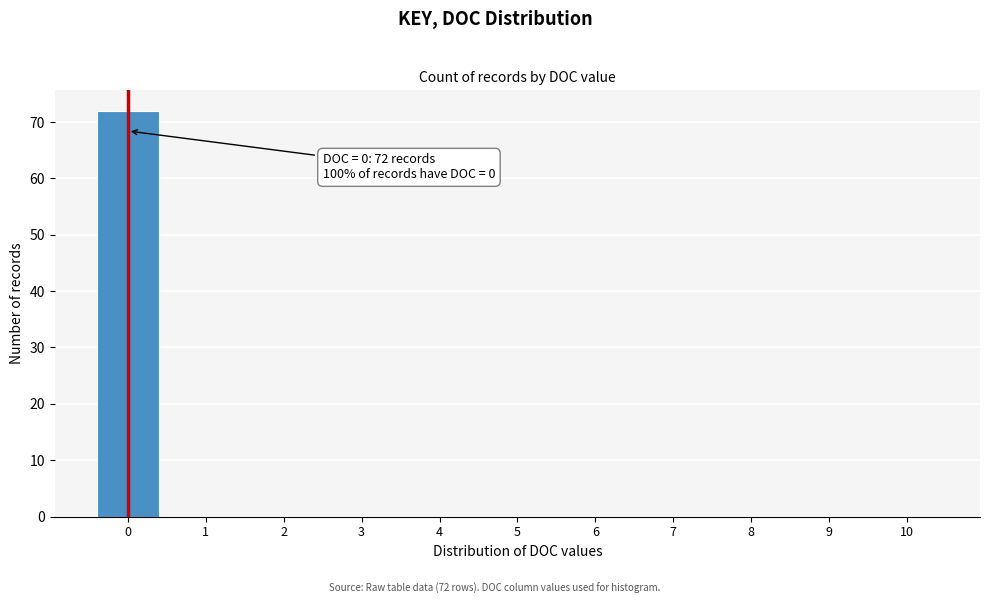

Reading left to right, extract all data points from this chart.

0=72	1=0	2=0	3=0	4=0	5=0	6=0	7=0	8=0	9=0	10=0